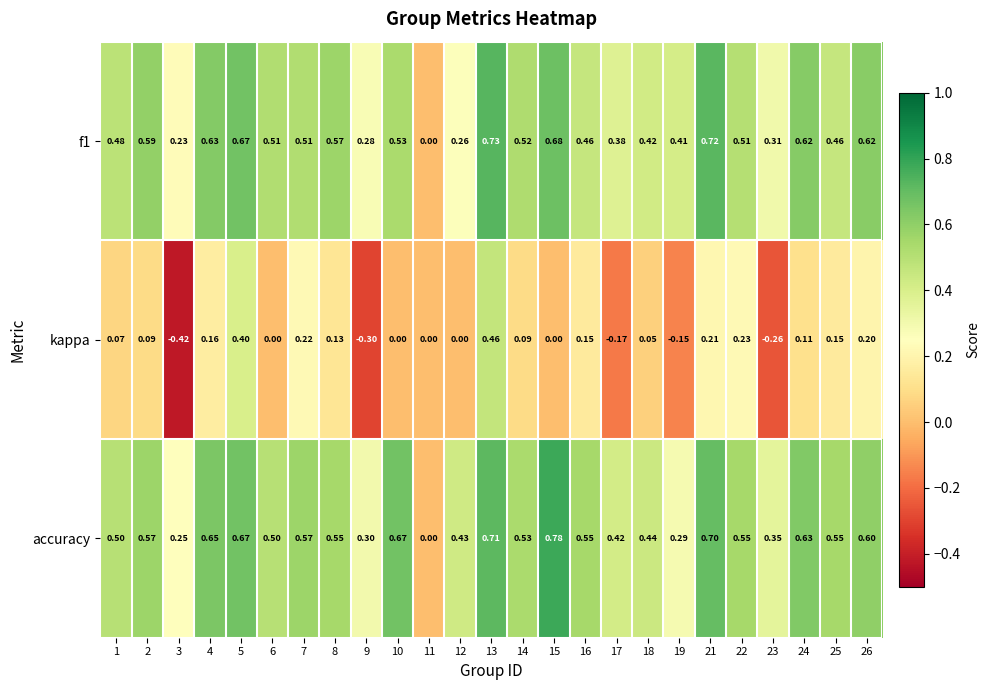

Which series changed the most between 17 and 24?

kappa